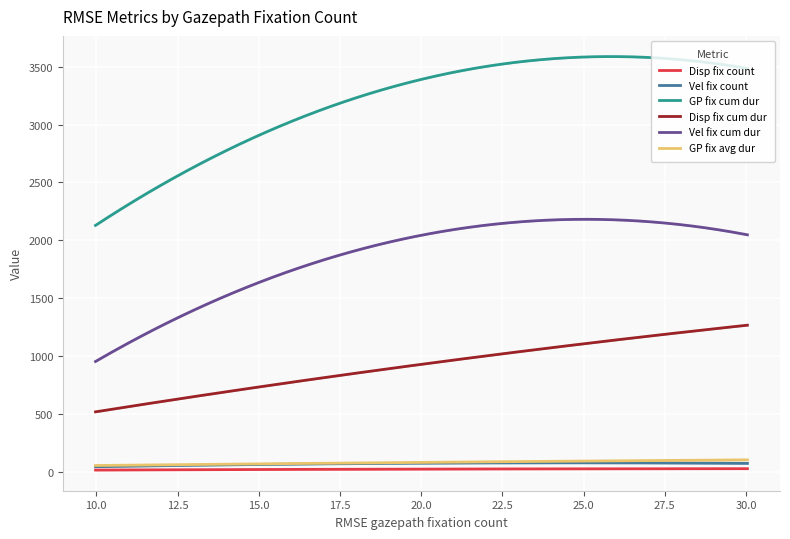

Which series has the largest total across all categories?

GP fix cum dur